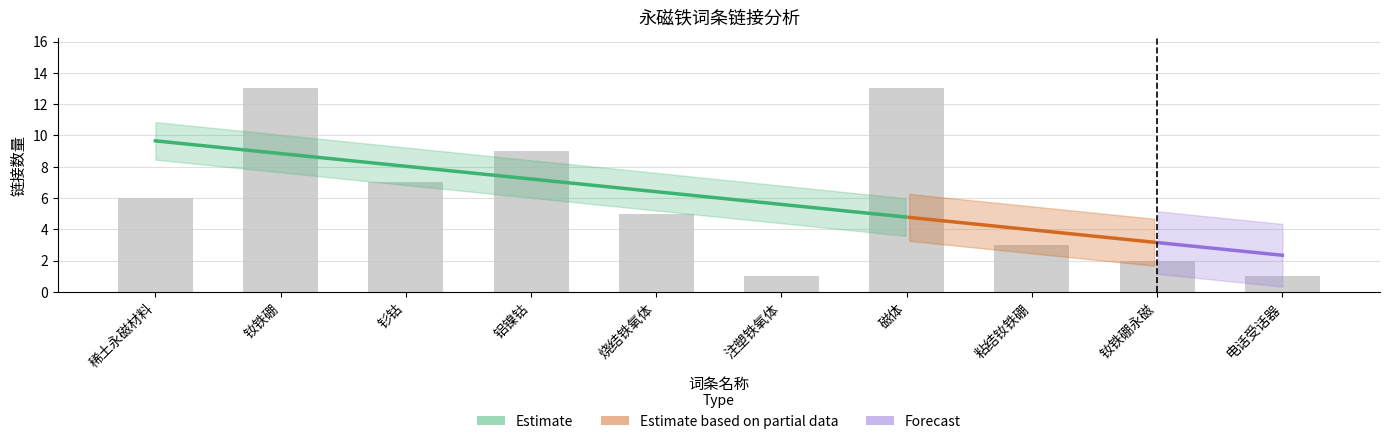

What is the label of the 9th bar from the left?

钕铁硼永磁